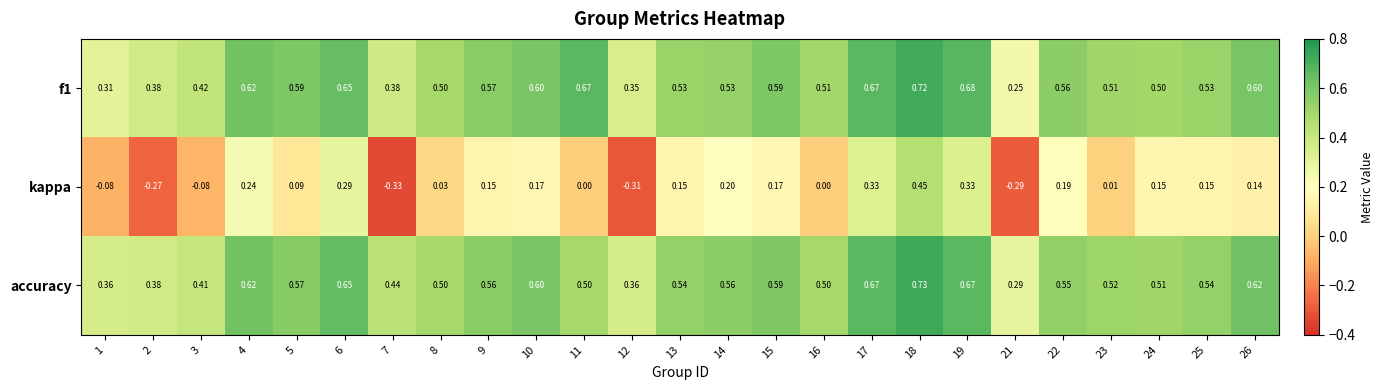

Is the value of accuracy at 4 greater than the value of f1 at 5?

Yes